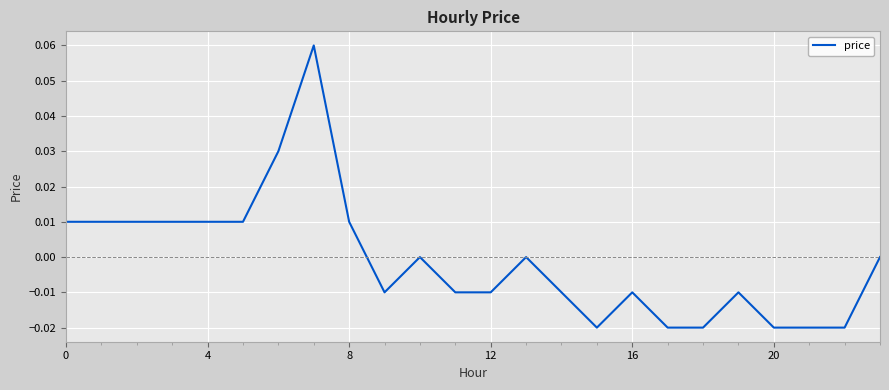

Does the chart display data point markers on the line(s)?

No